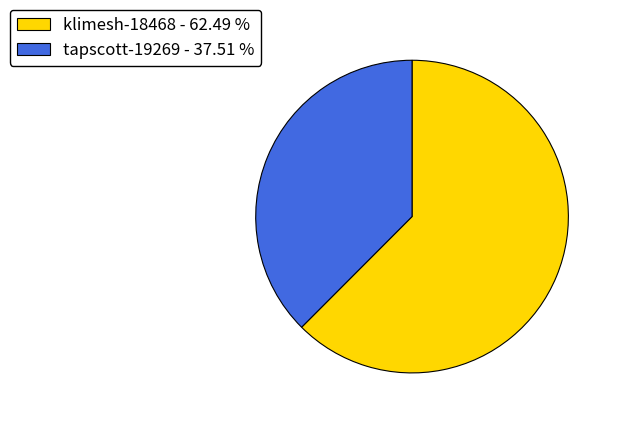

Count the number of slices in the pie.

2